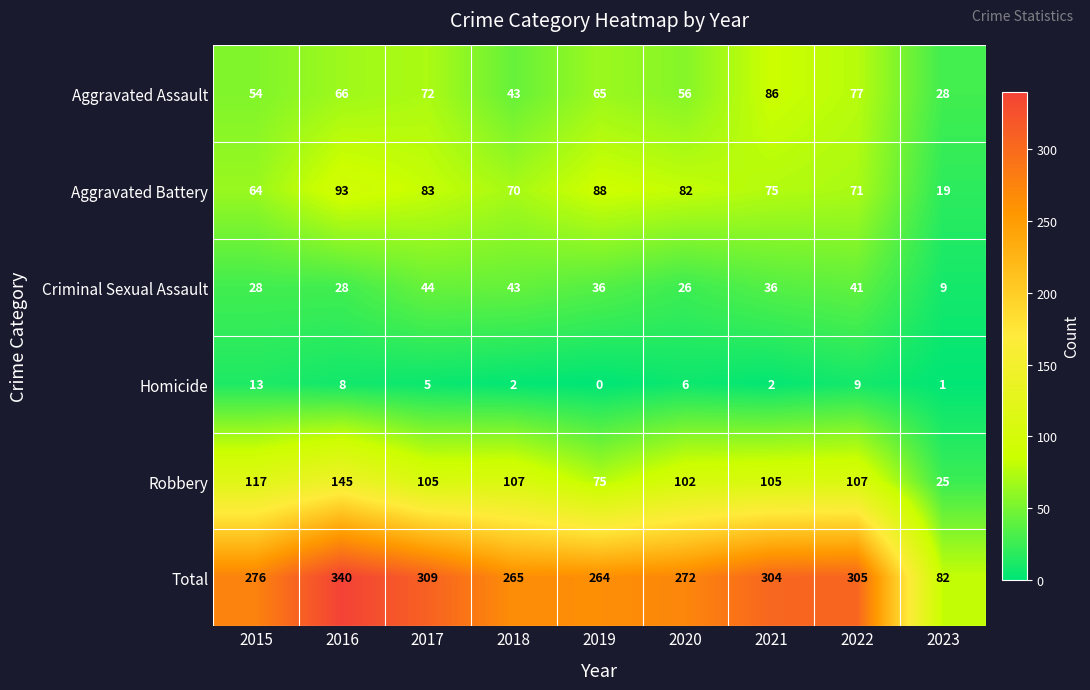

What is the difference between the second highest and second lowest values in the Criminal Sexual Assault series?

17